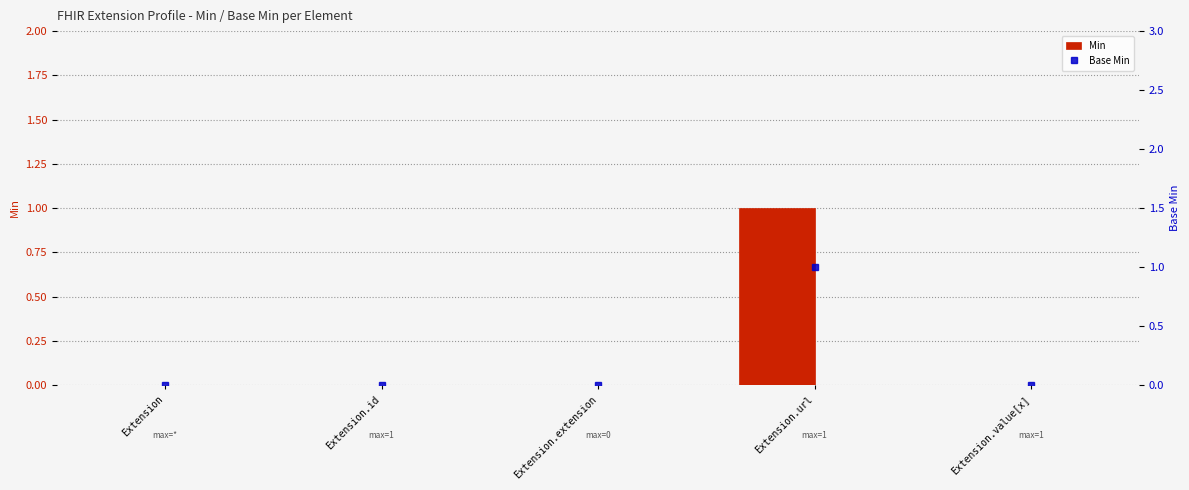

Is the value of Base Min at Extension.url greater than the value of Min at Extension.url?

No